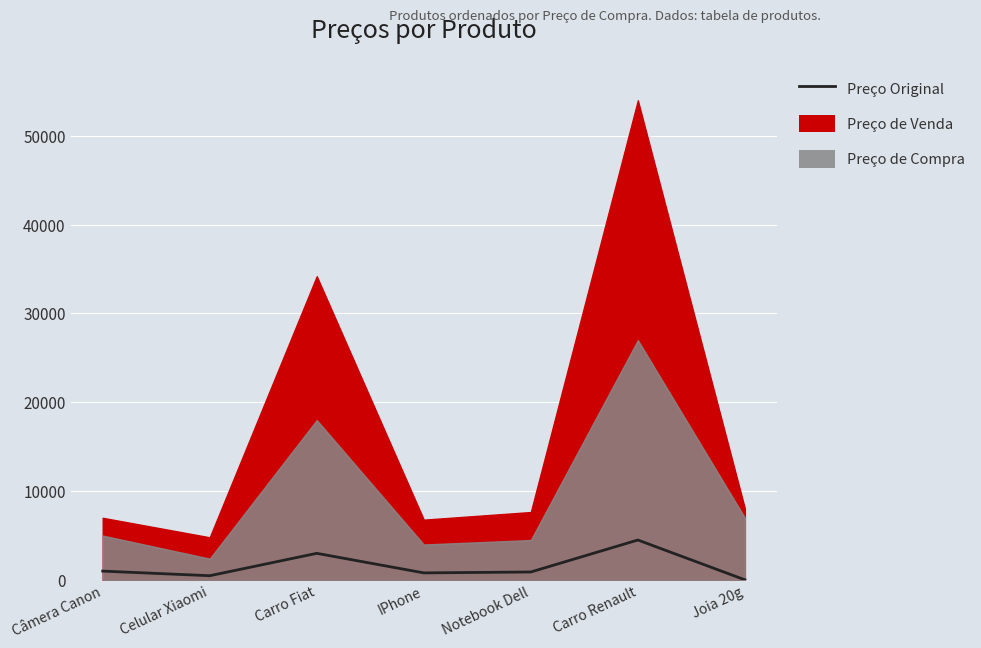

Which label corresponds to the smallest value in the chart?

Joia 20g